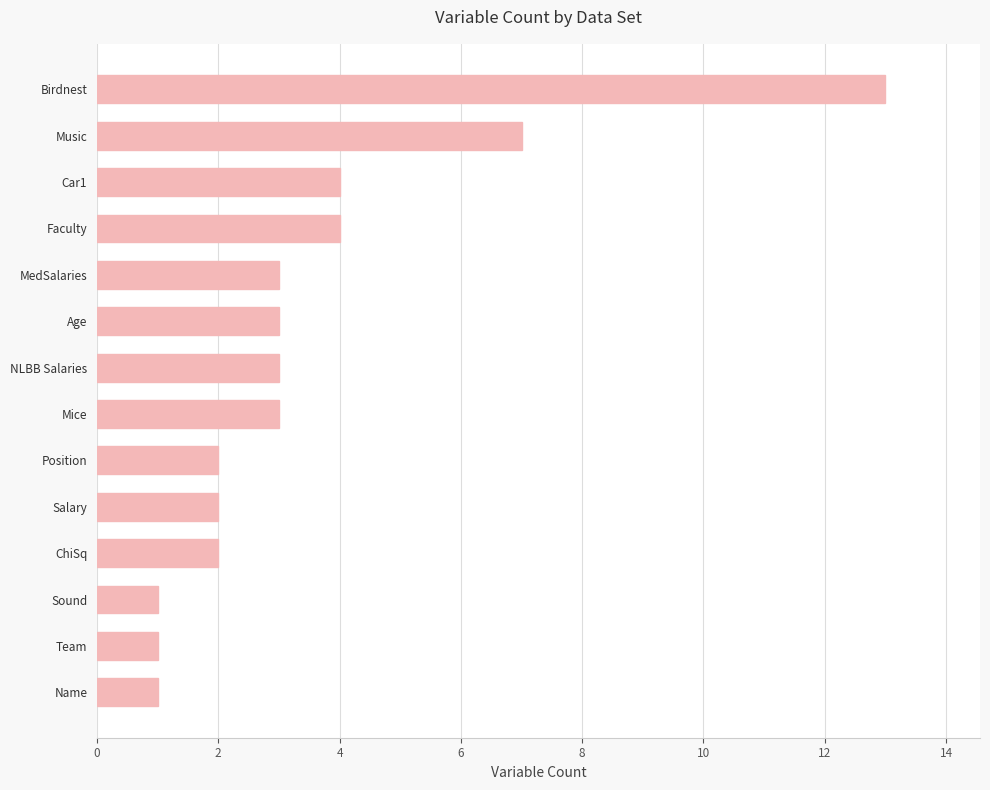

The chart shows a value of 20 at Birdnest. True or false?

False